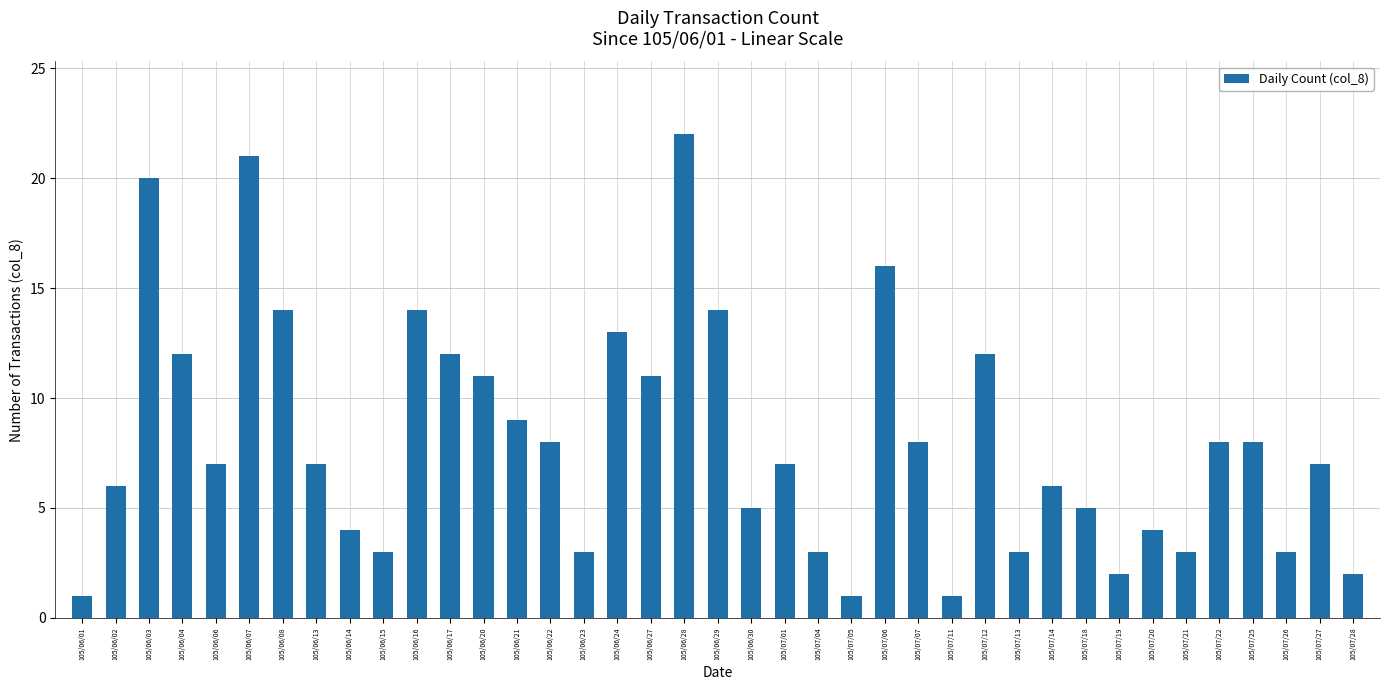

What is the value of the 9th bar from the left?

4